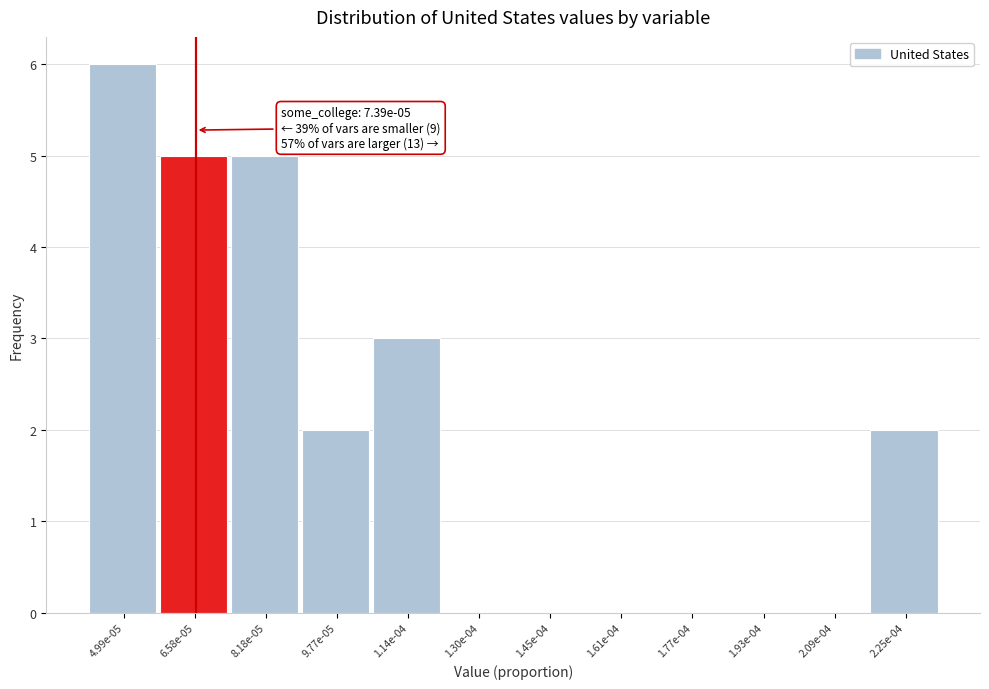

Reading left to right, list all the values displayed in this chart.

4.99e-05=6	6.58e-05=5	8.18e-05=5	9.77e-05=2	1.14e-04=3	1.30e-04=0	1.45e-04=0	1.61e-04=0	1.77e-04=0	1.93e-04=0	2.09e-04=0	2.25e-04=2